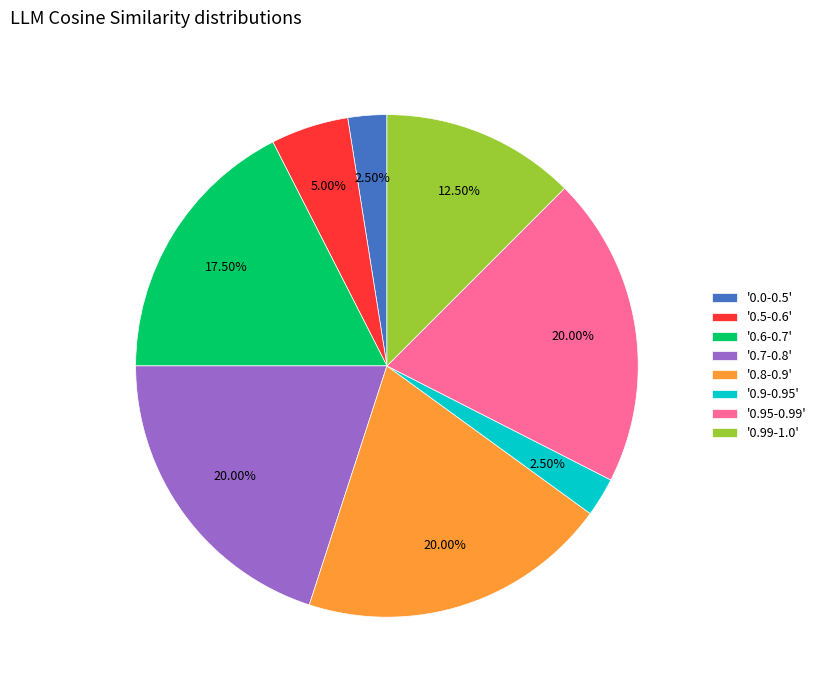

Does any single category account for the majority?

No